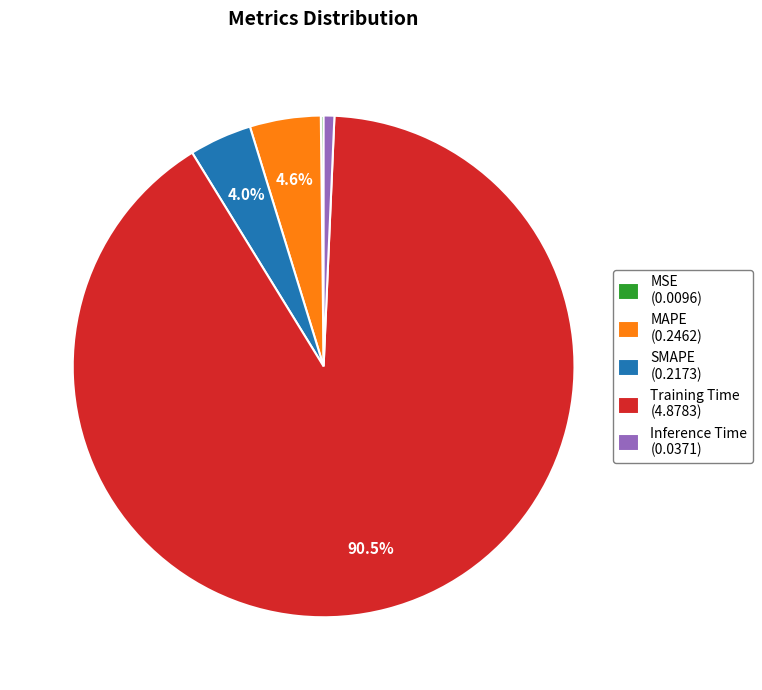

Which slice represents more than half of the pie?

Training Time